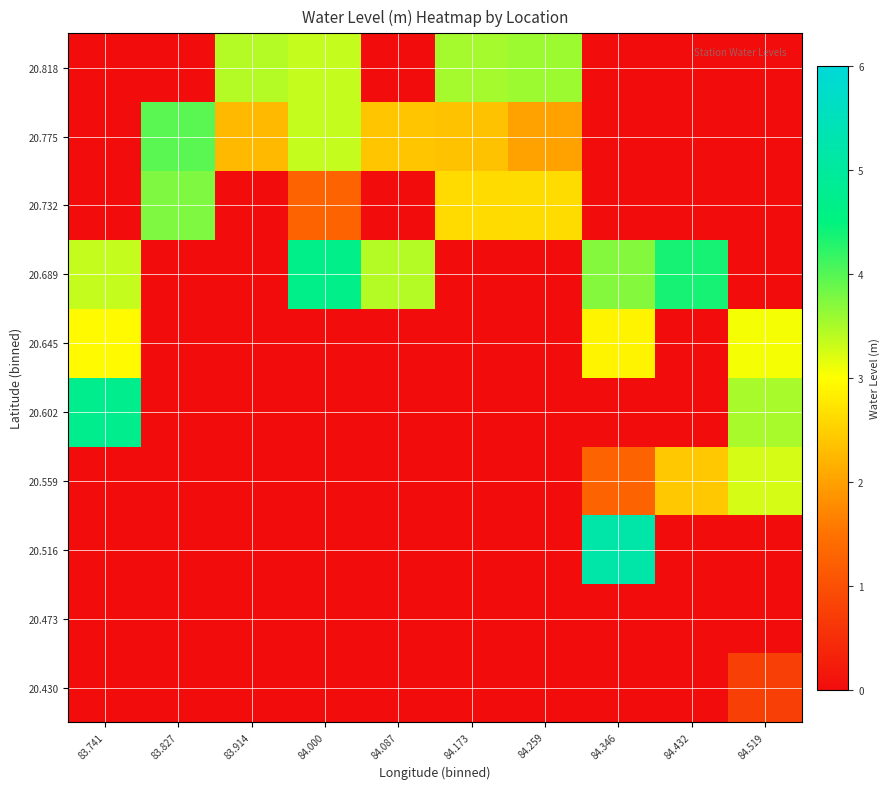

What is the total value across all series at 84.346?

13.1